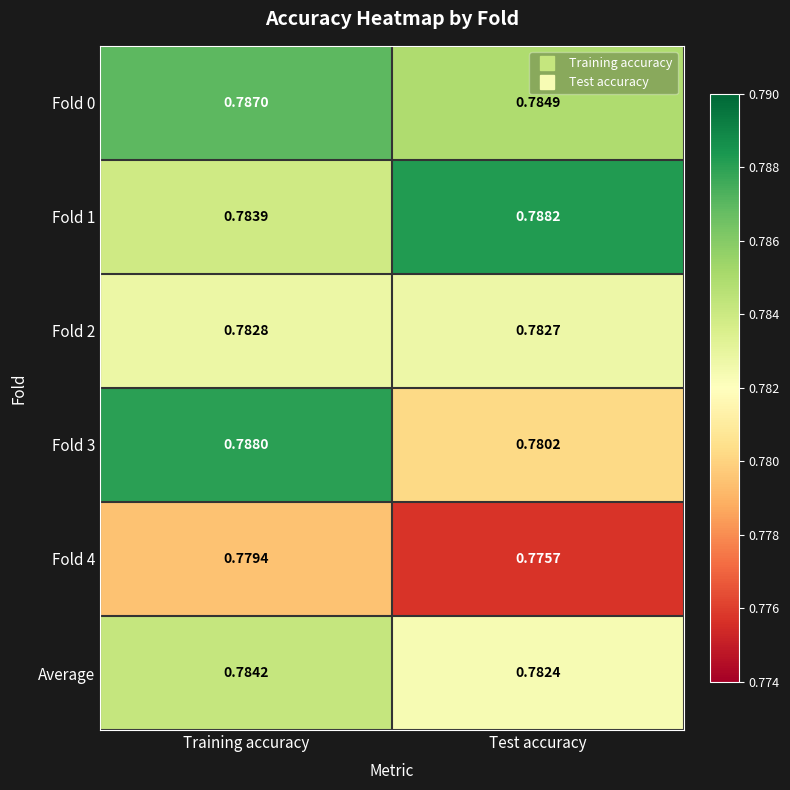

List the labels in order of Fold 2 value, largest first.

Training accuracy, Test accuracy